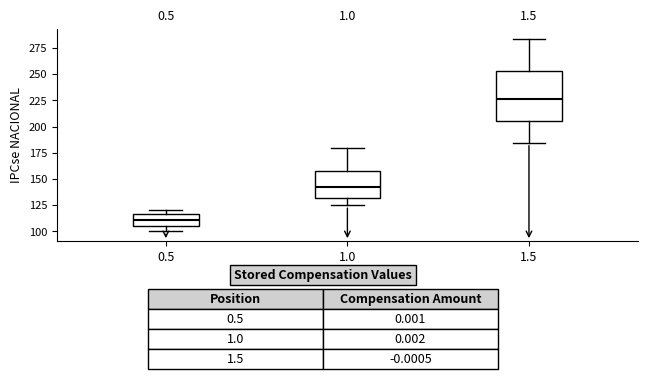

Reading left to right, transcribe this box plot: for each box, give where its median line is, the range the box spans, and where its two whiskers end, as read against the y-axis. The values are not printed on the chart, so give them approximately, as read against the axis.

0.5: median 110, box 105 to 115, whiskers 100 to 120
1.0: median 140, box 130 to 160, whiskers 125 to 180
1.5: median 225, box 205 to 255, whiskers 185 to 285